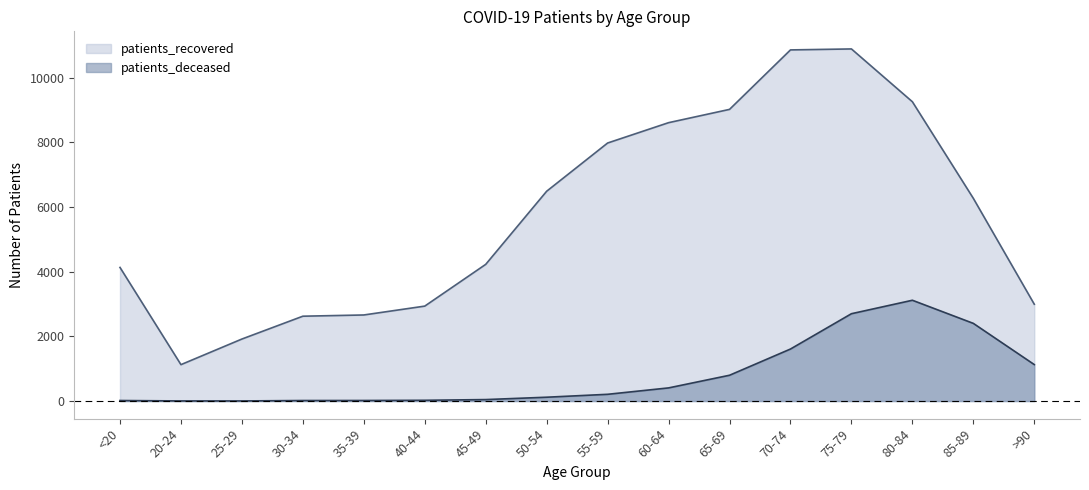

At which label does patients_deceased first exceed 208?

60-64